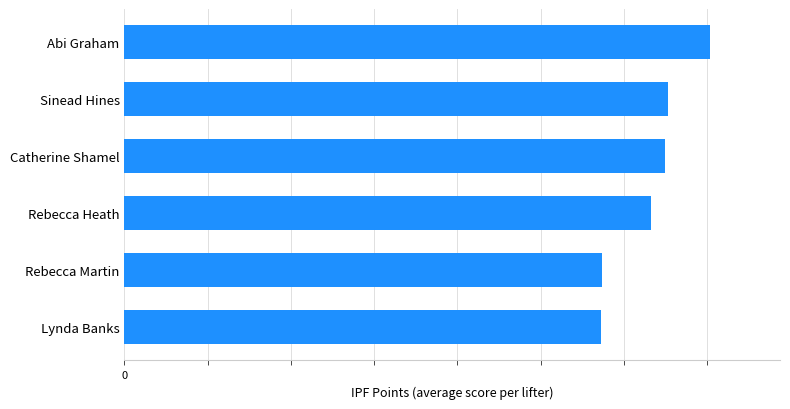

Which label corresponds to the largest value in the chart?

Abi Graham